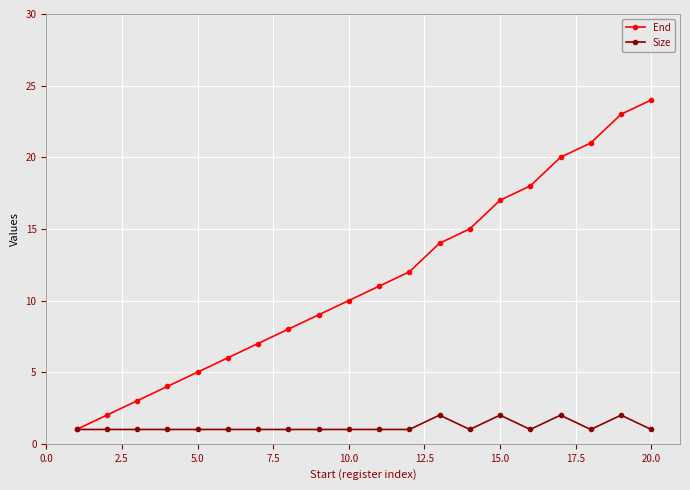

How many series are shown in this chart?

2